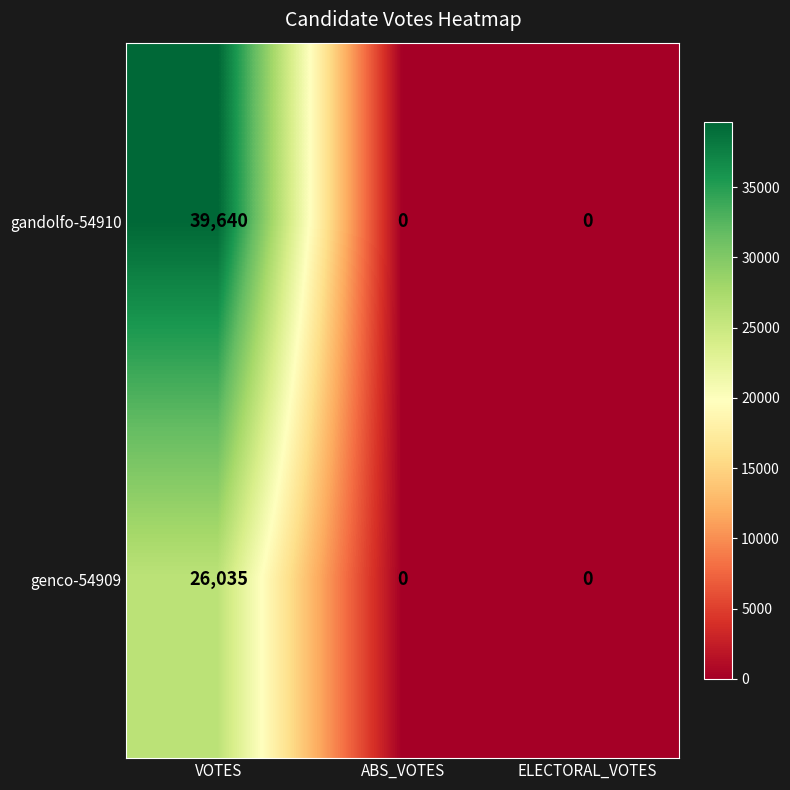

Which series has the largest total across all categories?

gandolfo-54910